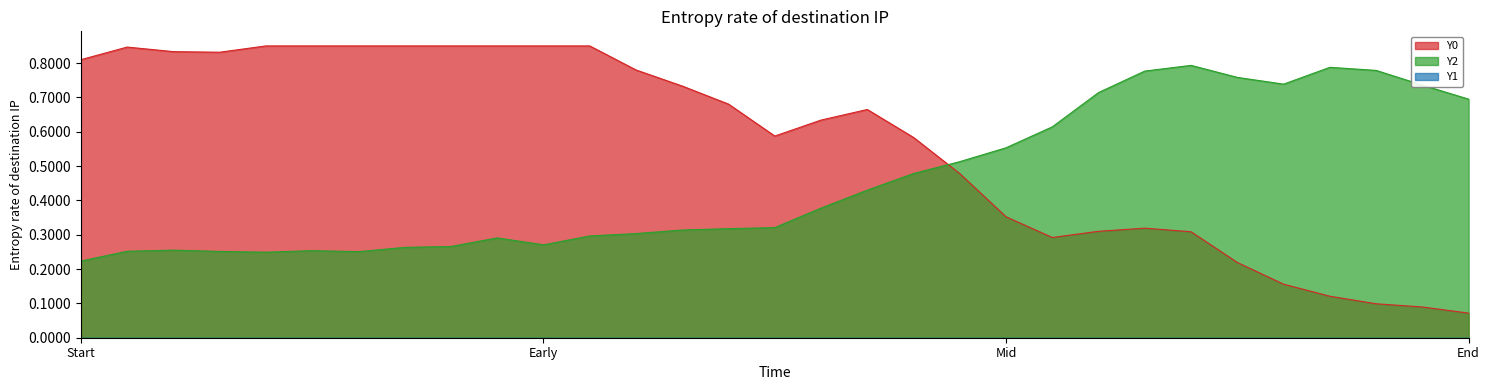

Which series ends up on top after the final intersection of Y0 and Y2?

Y2